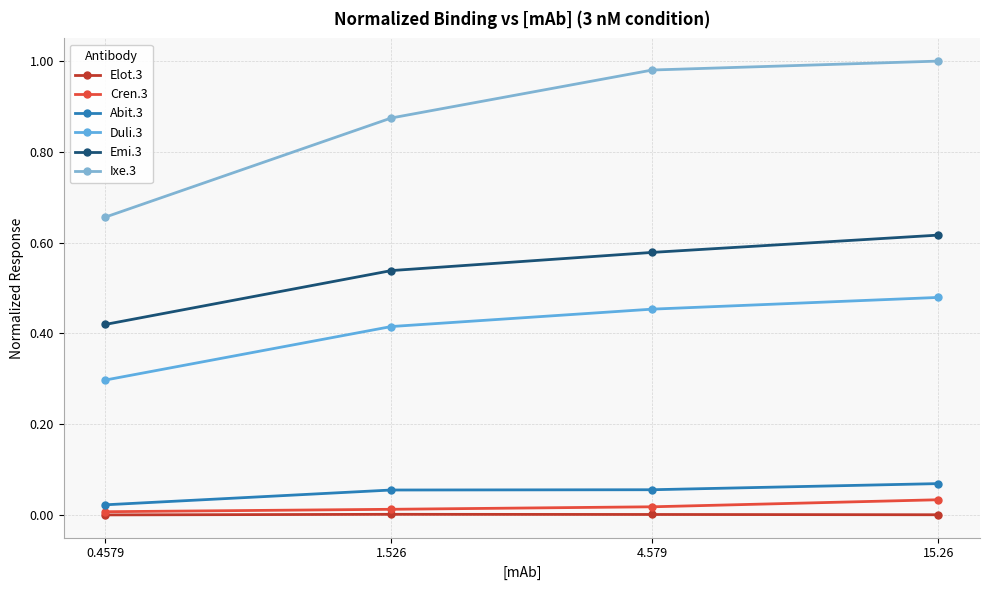

What is the label of the 1st point from the left?

0.4579